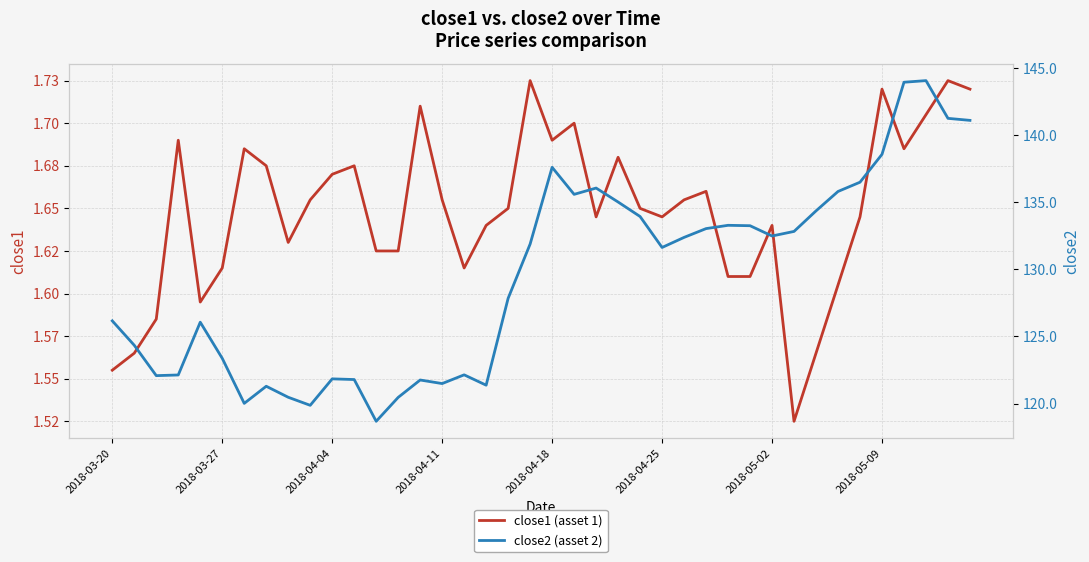

What is the difference between the maximum and minimum values in the close1 (asset 1) series?

0.2